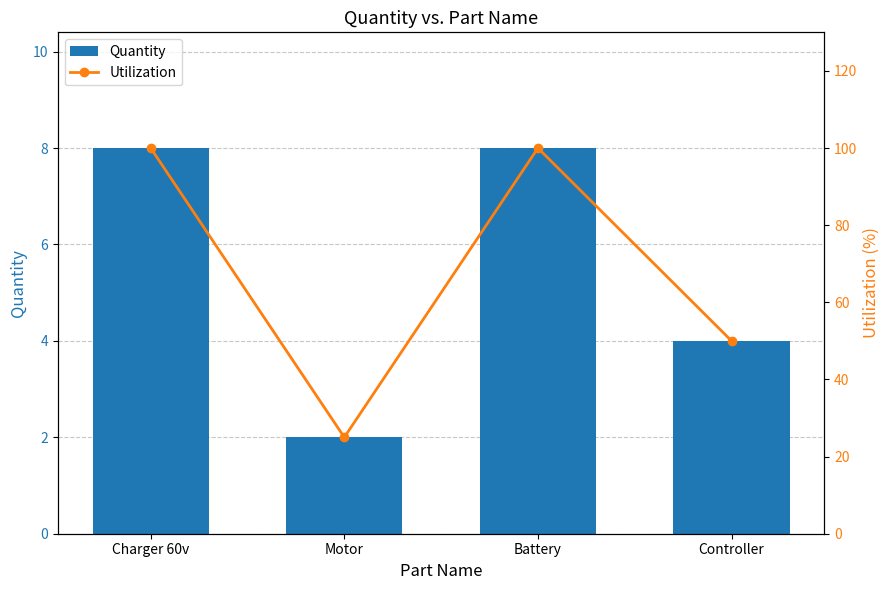

Which series has the widest spread of values?

Utilization